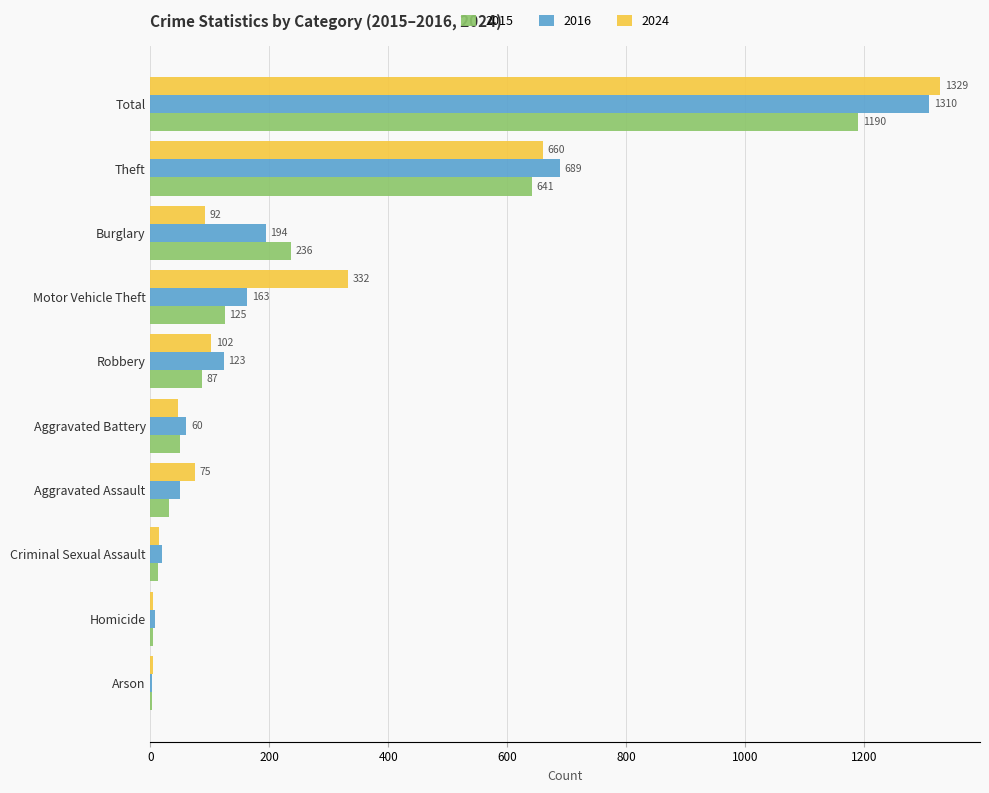

The 2024 series shows 4 at Homicide. True or false?

True